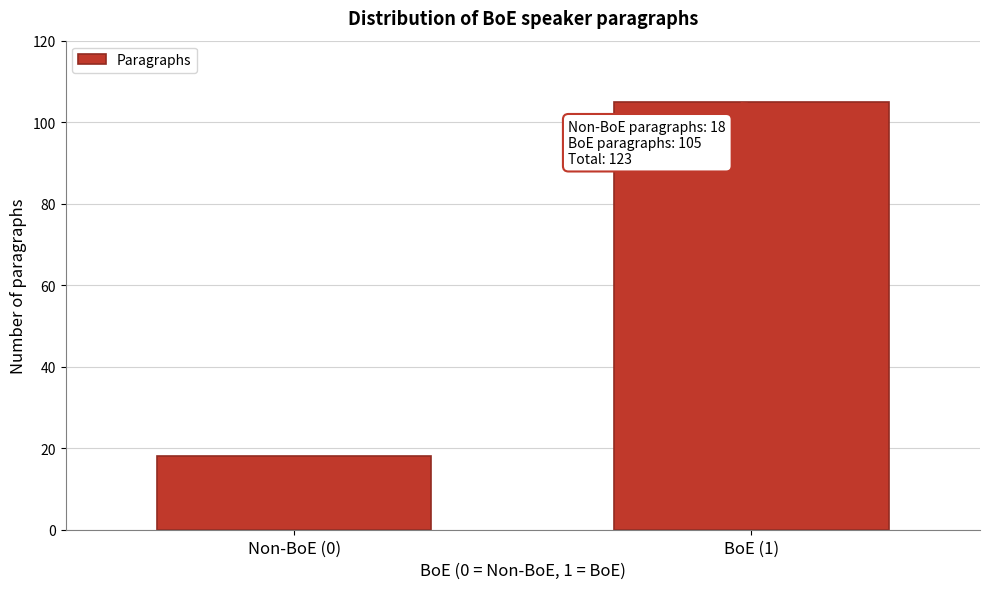

Reading left to right, extract all data points from this chart.

18	105